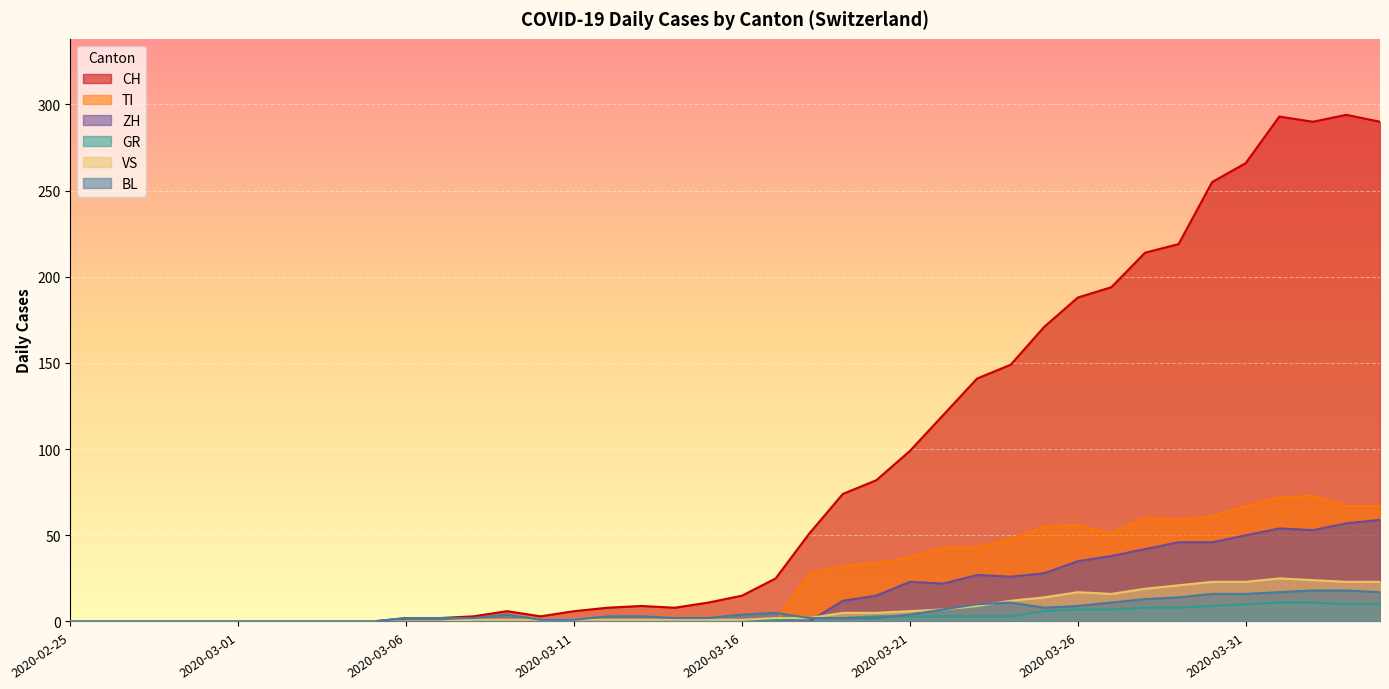

At which category is the sum across all series the highest?

2020-04-01